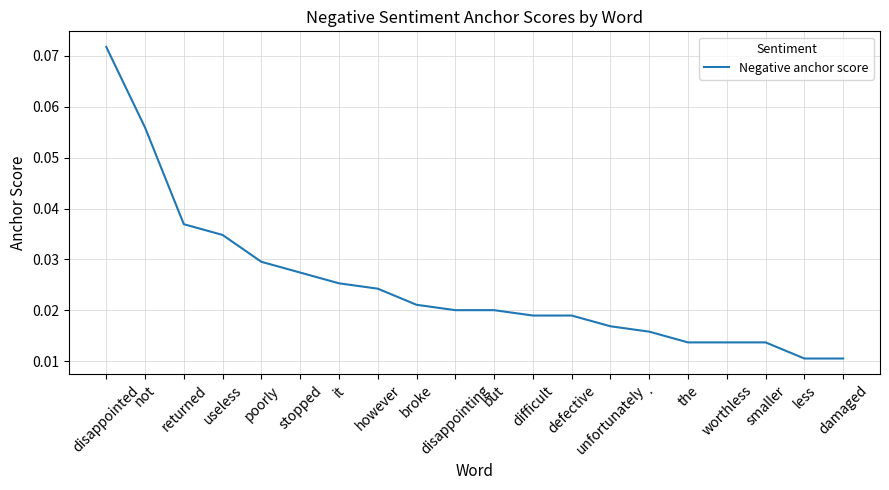

Which category has the highest value across all series?

disappointed